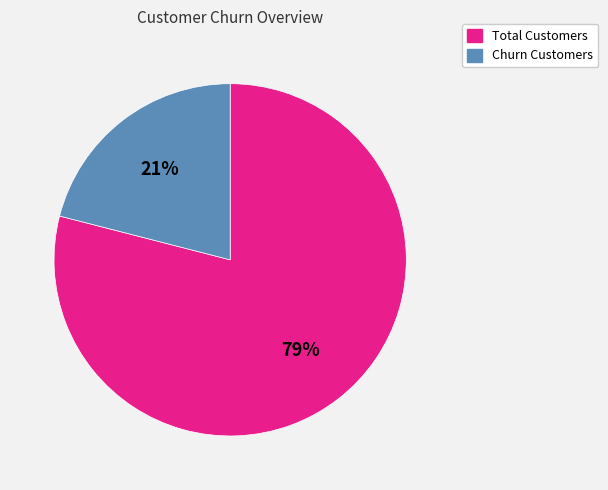

To the nearest percent, what is the combined percentage of Total Customers and Churn Customers?

100%